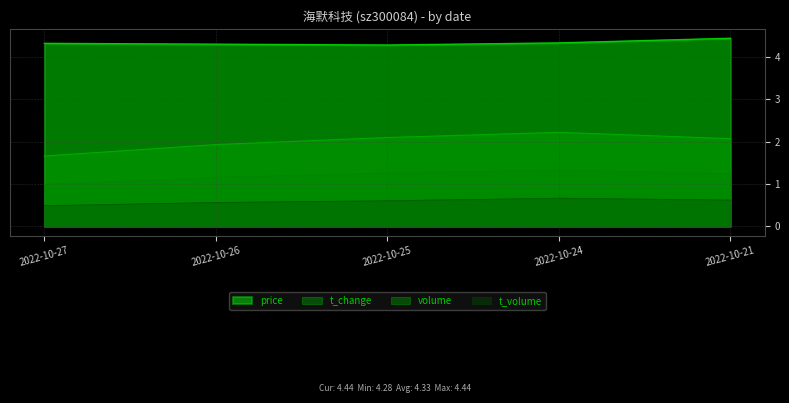

Reading left to right, what are all the values shown in this chart?

price: 2022-10-27=4.3	2022-10-26=4.3	2022-10-25=4.3	2022-10-24=4.3	2022-10-21=4.4
volume: 2022-10-27=1.0	2022-10-26=1.2	2022-10-25=1.3	2022-10-24=1.3	2022-10-21=1.2
t_volume: 2022-10-27=0.5	2022-10-26=0.6	2022-10-25=0.6	2022-10-24=0.7	2022-10-21=0.6
t_change: 2022-10-27=1.7	2022-10-26=1.9	2022-10-25=2.1	2022-10-24=2.2	2022-10-21=2.1